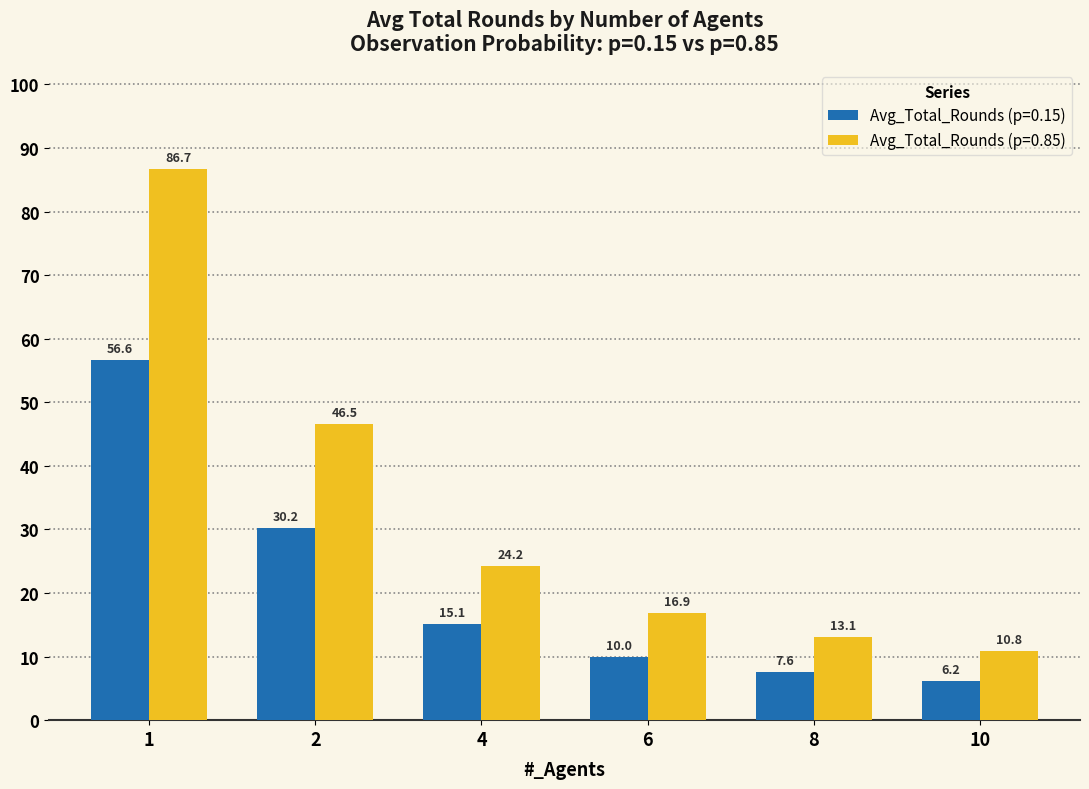

Read the Avg_Total_Rounds (p=0.85) value at 10.

10.8